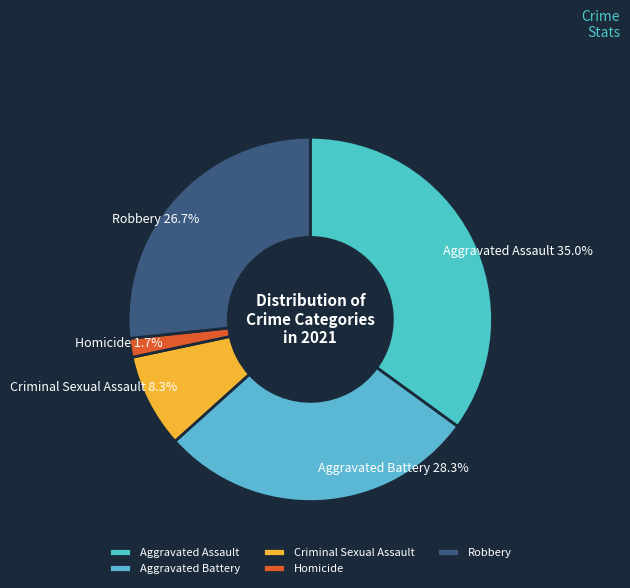

What is the ratio of the value at Aggravated Assault to the value at Criminal Sexual Assault?

4.2